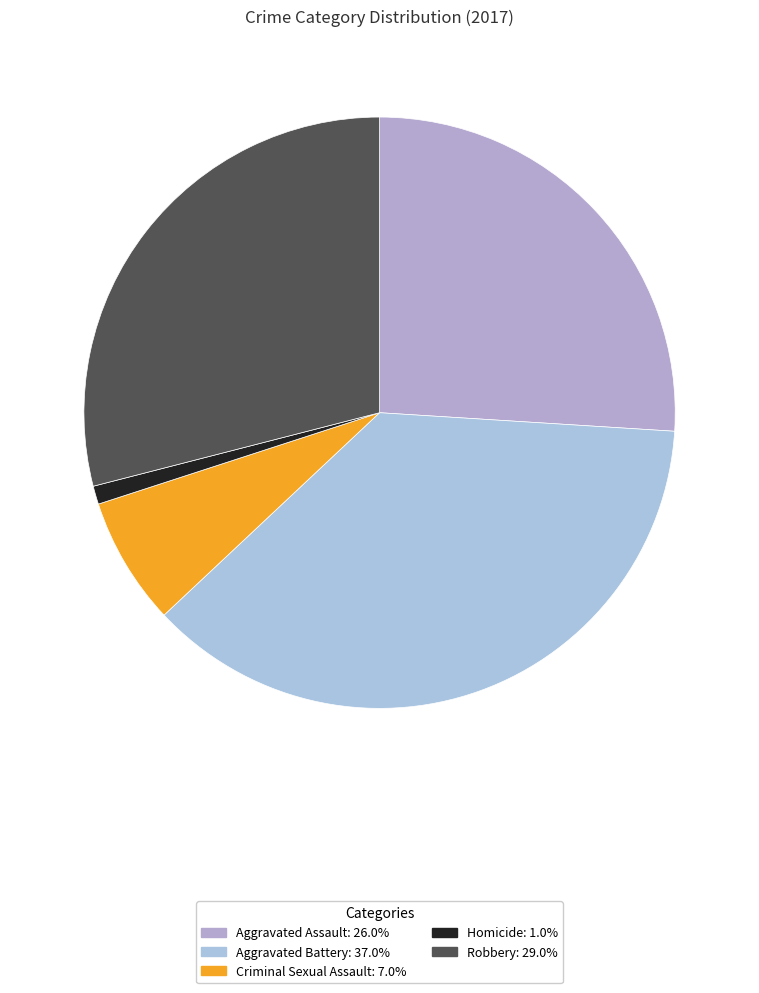

What is the total percentage of Criminal Sexual Assault and Aggravated Battery?

44.0%